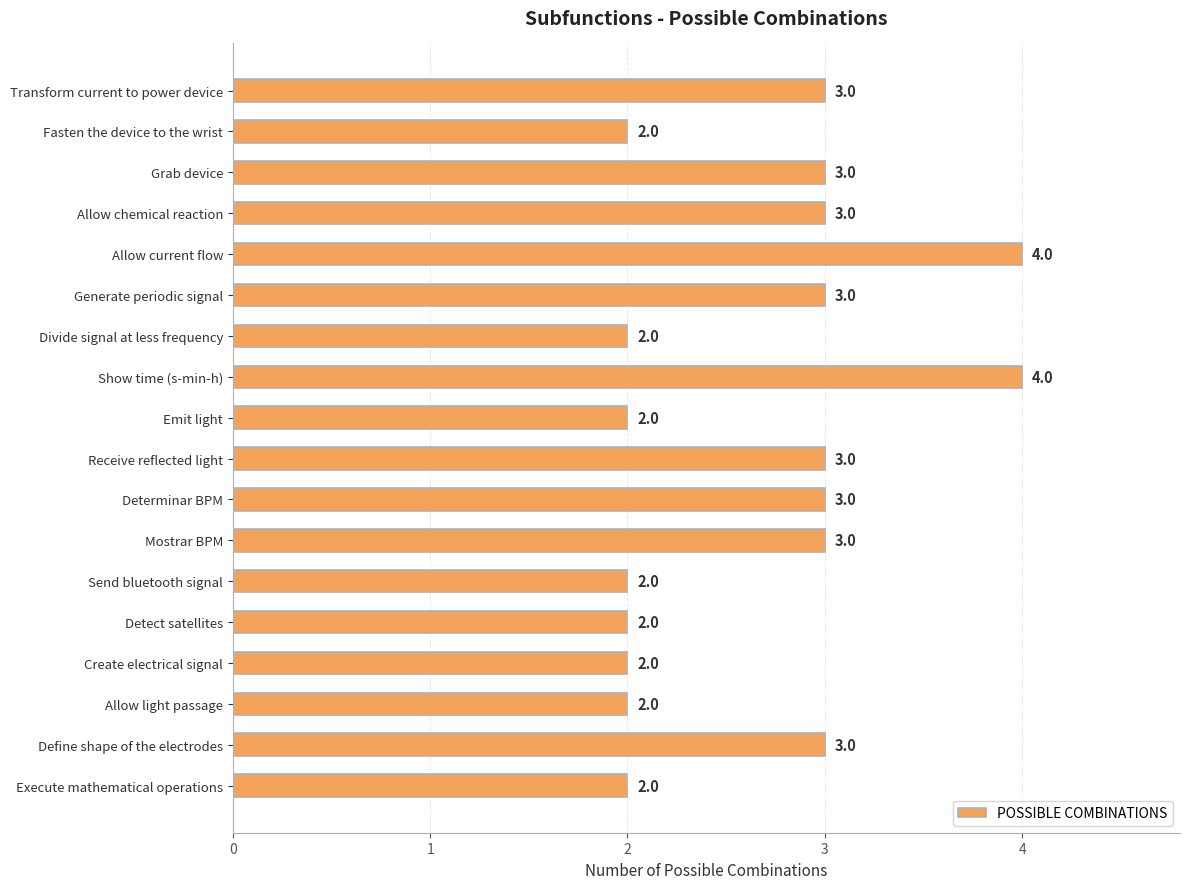

What is the average value?

3